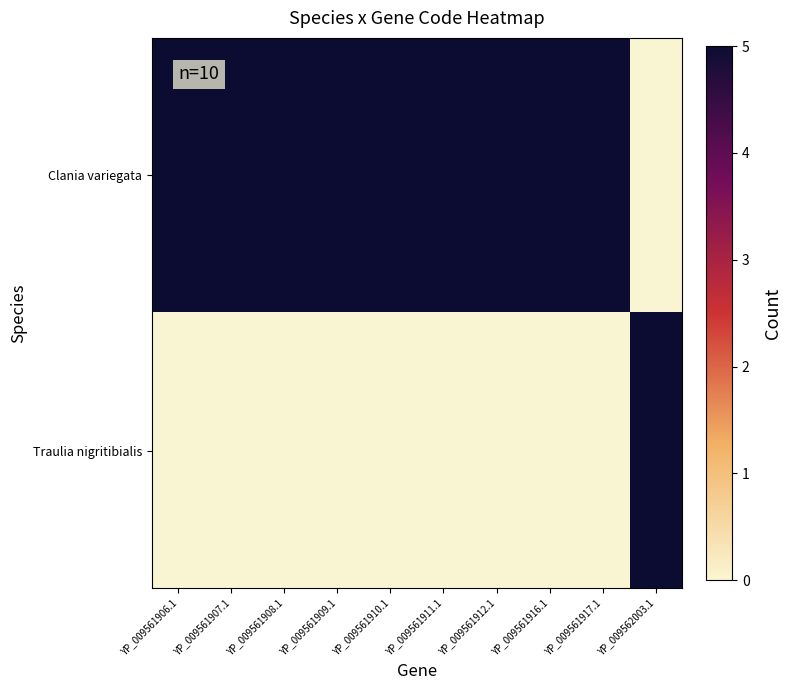

At which category is the sum across all series the highest?

YP_009561906.1